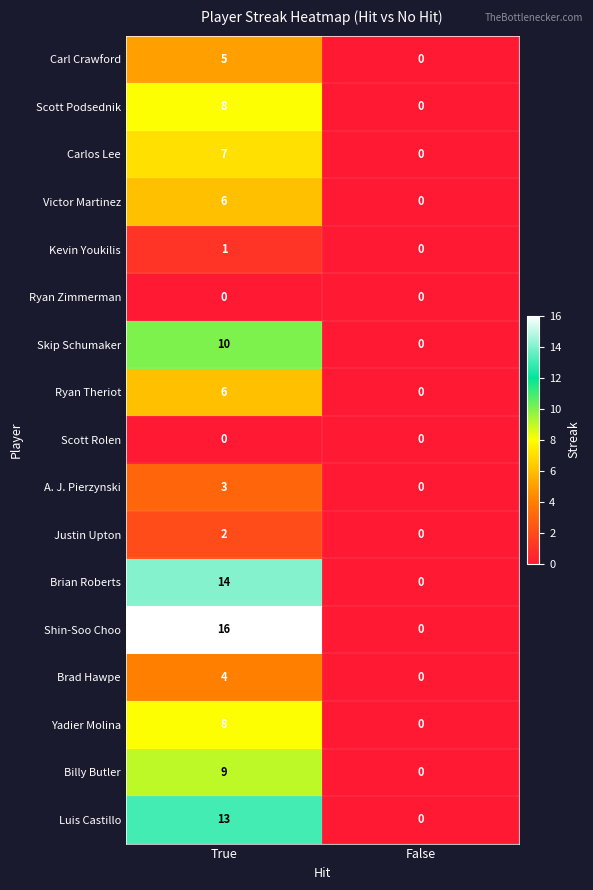

Rank the categories by Yadier Molina value from lowest to highest.

False, True